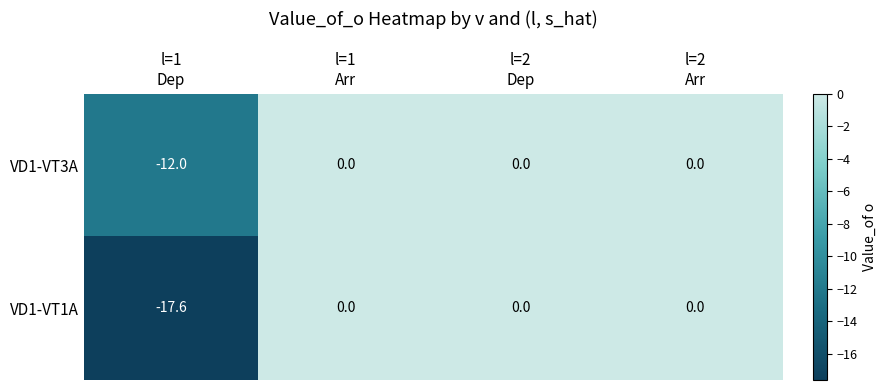

What is the total value across all series at l=1
Dep?

-29.6